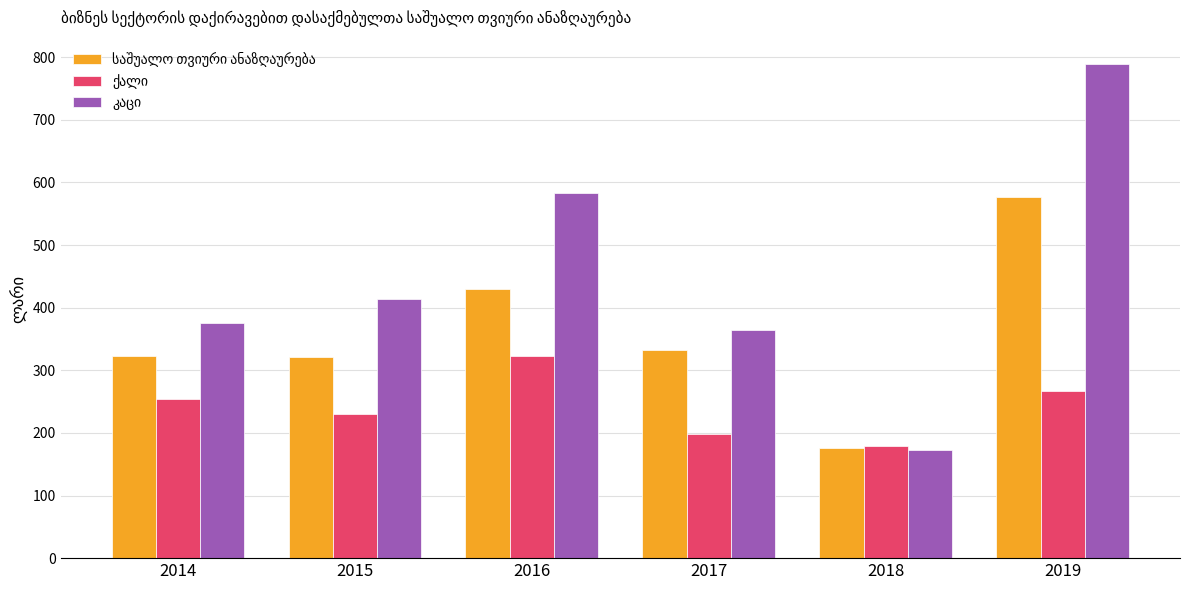

At which category is the sum across all series the highest?

2019